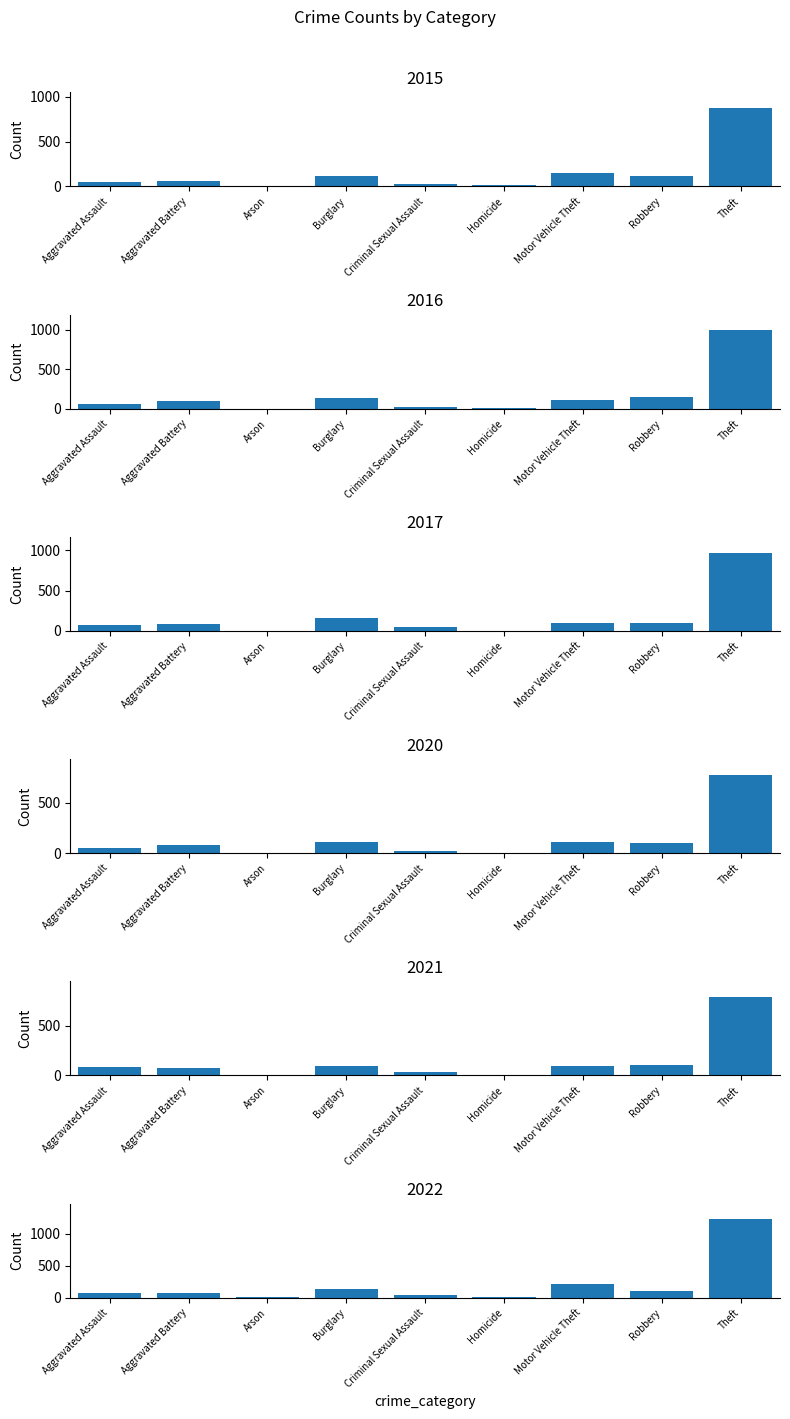

True or false: 2015 has a value of 41 at Robbery.

False